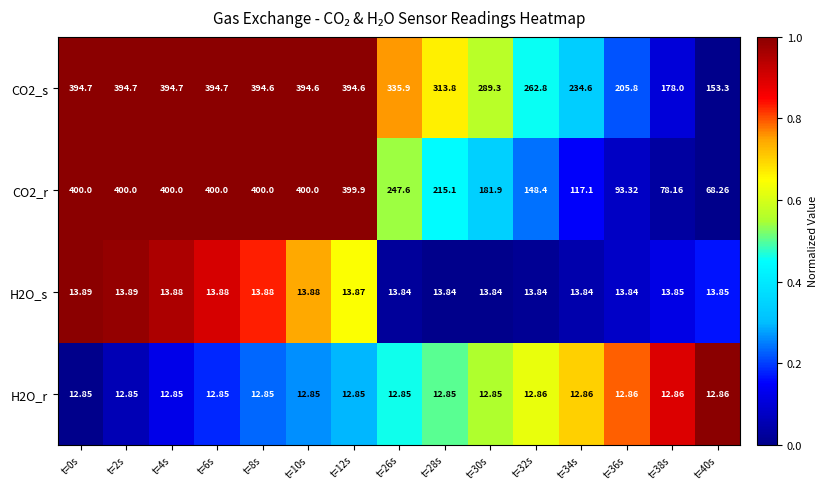

How many data points in CO2_r are less than 247?

7